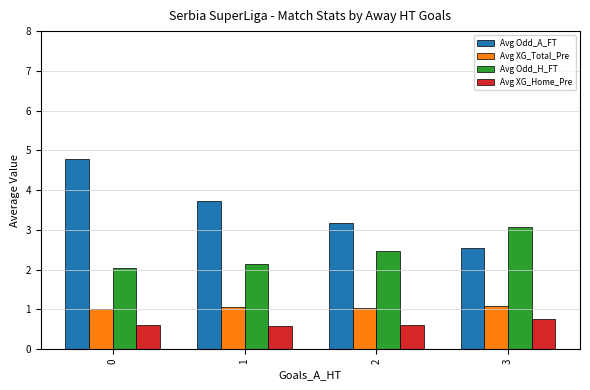

The value of Avg Odd_H_FT at 0 is 1.2. True or false?

False